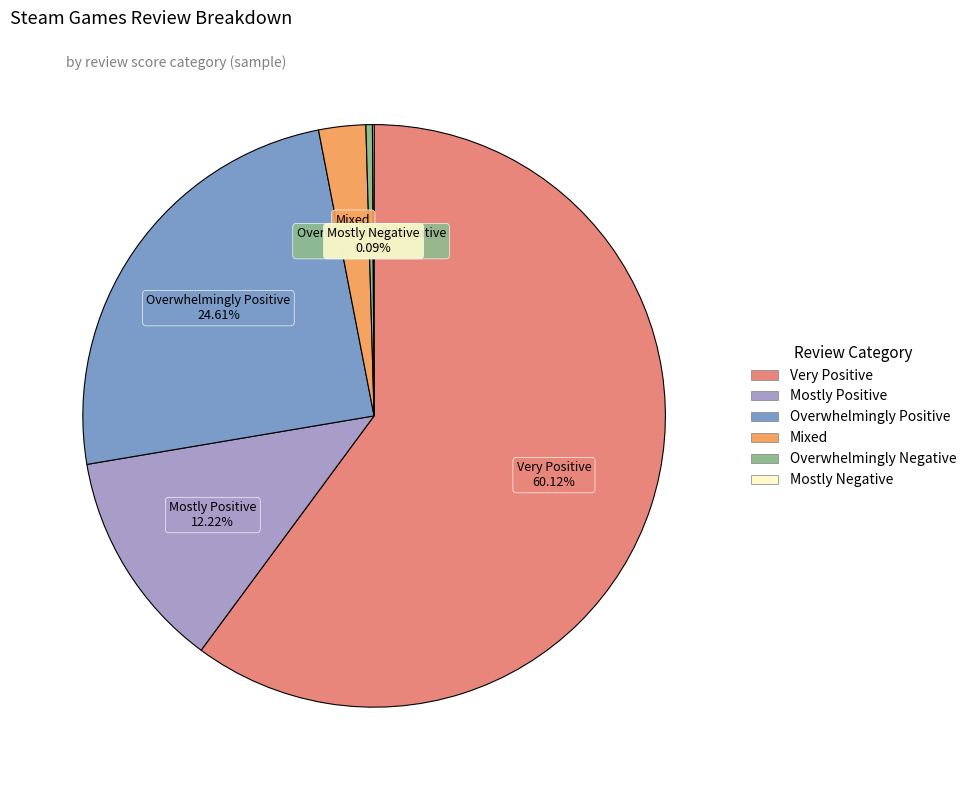

Combined, what portion of the pie is Very Positive and Mixed?

62.7%